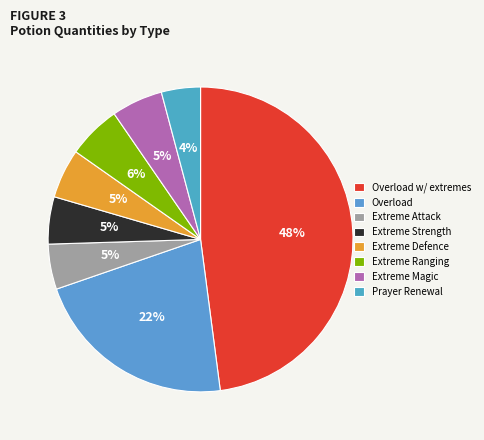

To the nearest percent, what percentage of the pie is Extreme Defence?

5%